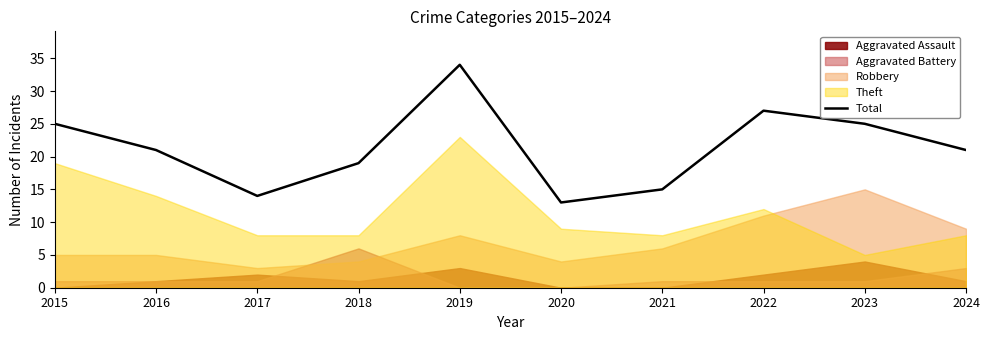

Reading left to right, extract all data points from this chart.

25	21	14	19	34	13	15	27	25	21